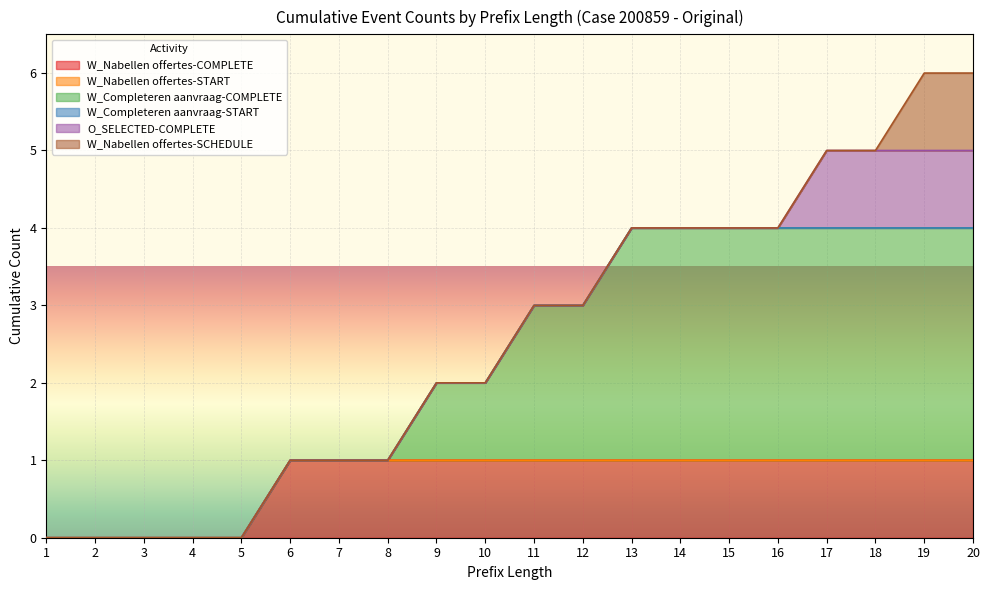

Between 5 and 6, which series saw the biggest shift?

W_Nabellen offertes-COMPLETE